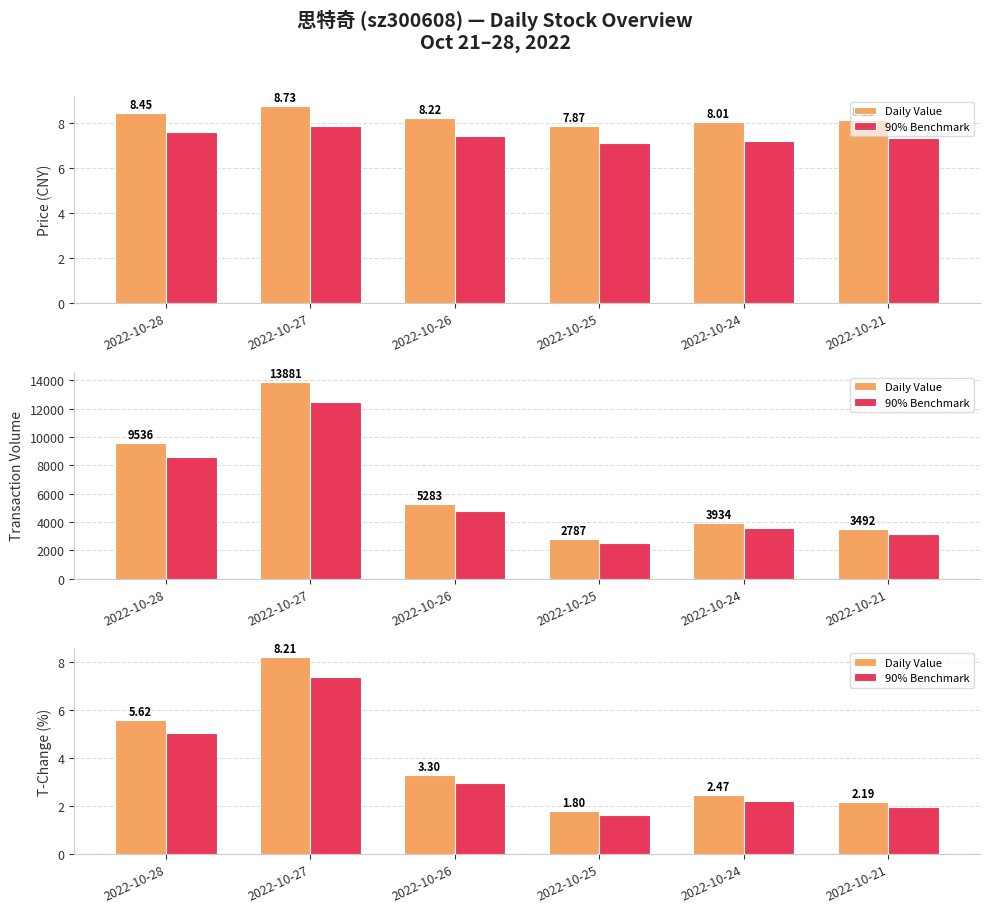

Where is Daily Value nearest to the value 5?

2022-10-28